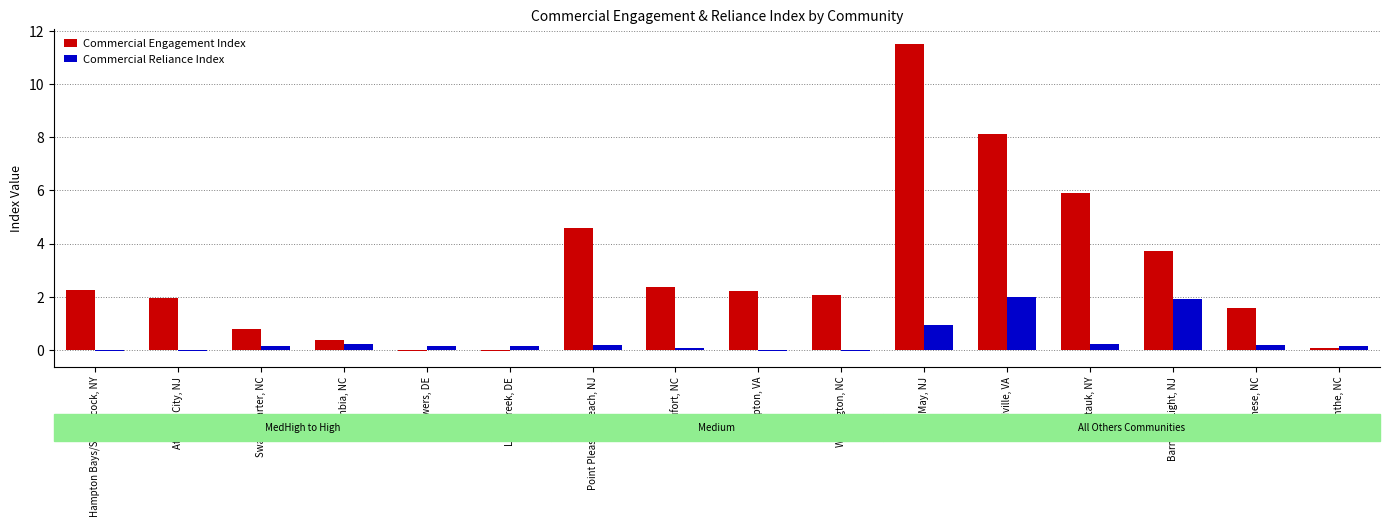

What is the maximum value for Commercial Reliance Index?

2.0